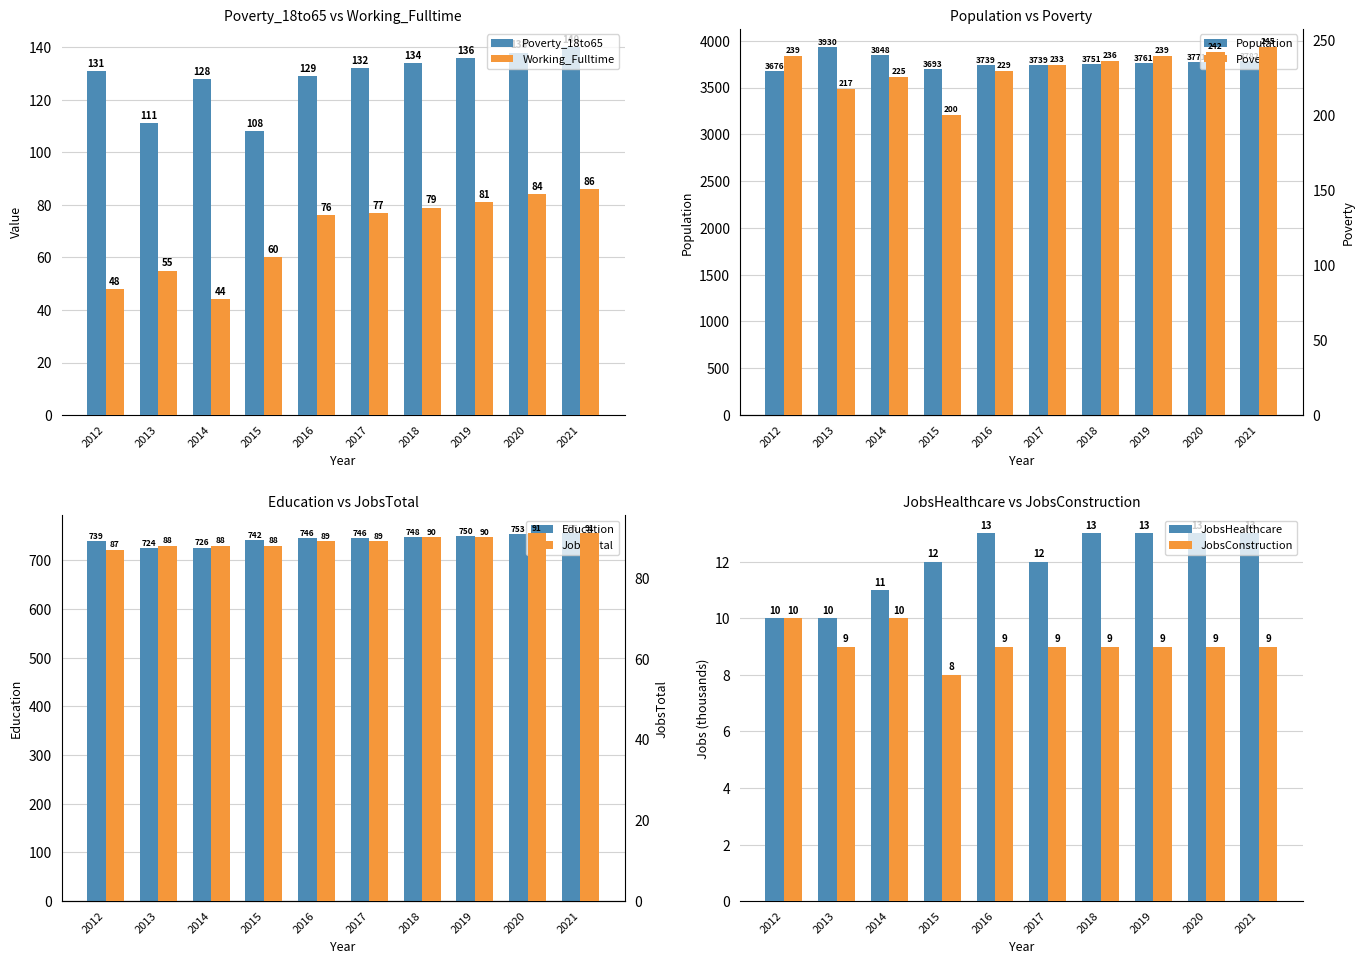

Where is Working_Fulltime nearest to the value 65?

2015